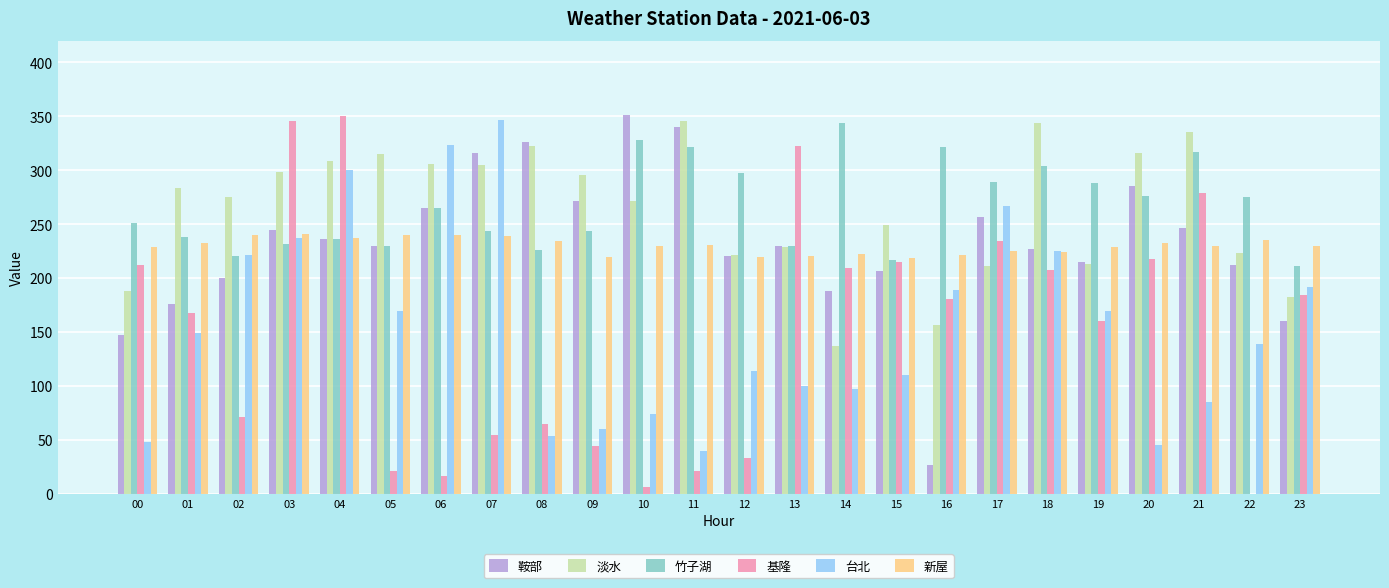

What is the sum of the 鞍部 values at 07 and 10?

666.9